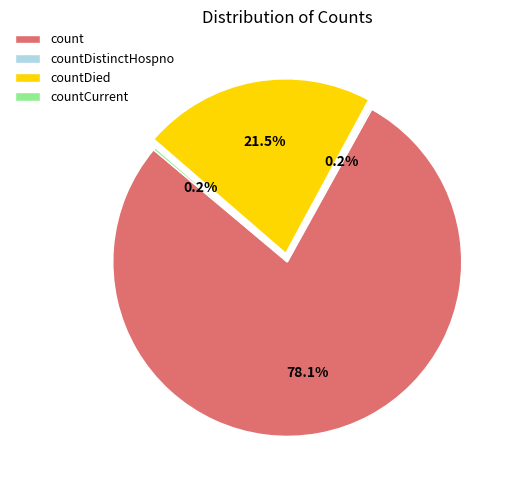

Which slice is the largest?

count